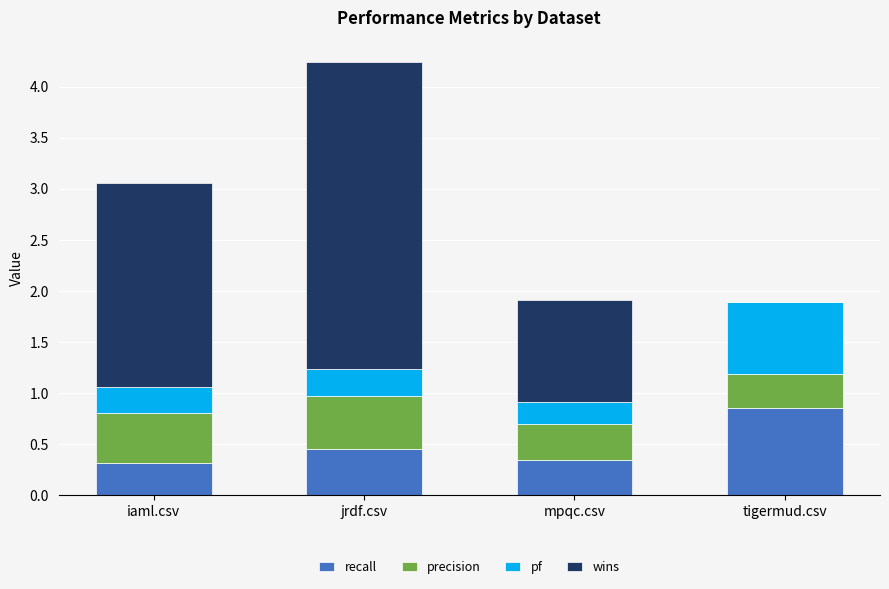

How many categories are shown in the chart?

4